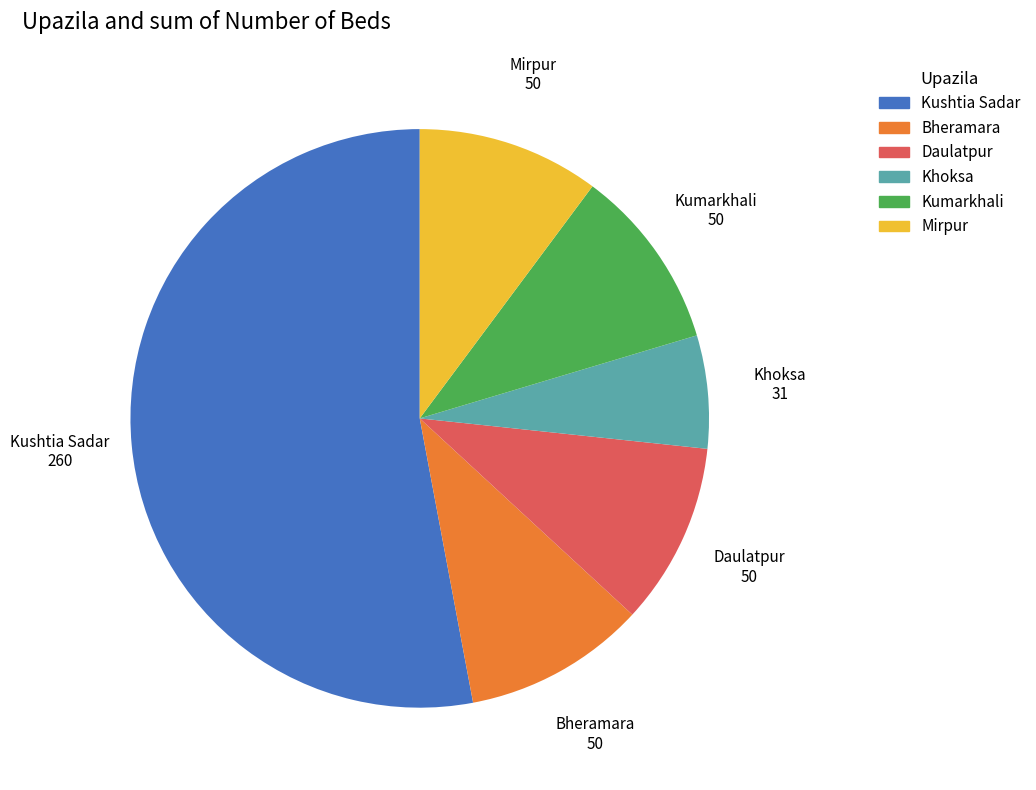

What is the smallest slice in the pie chart?

Khoksa